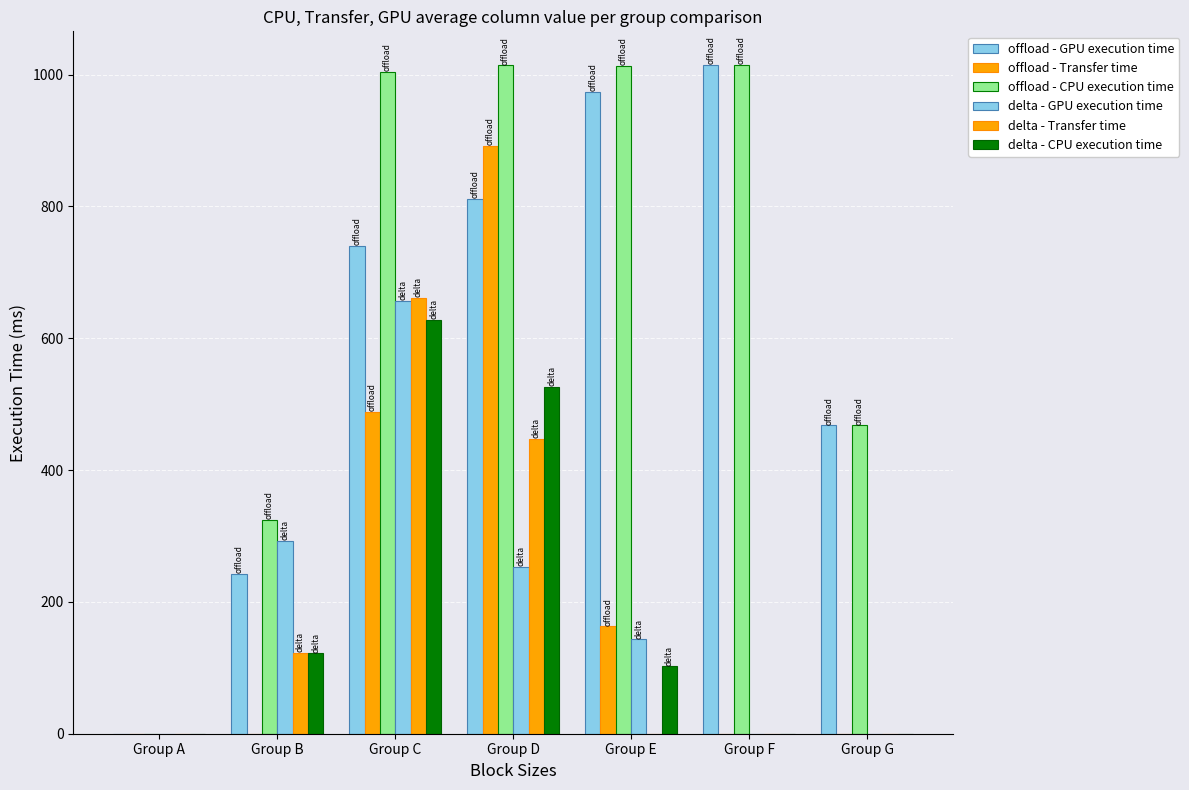

Are the bars horizontal?

No